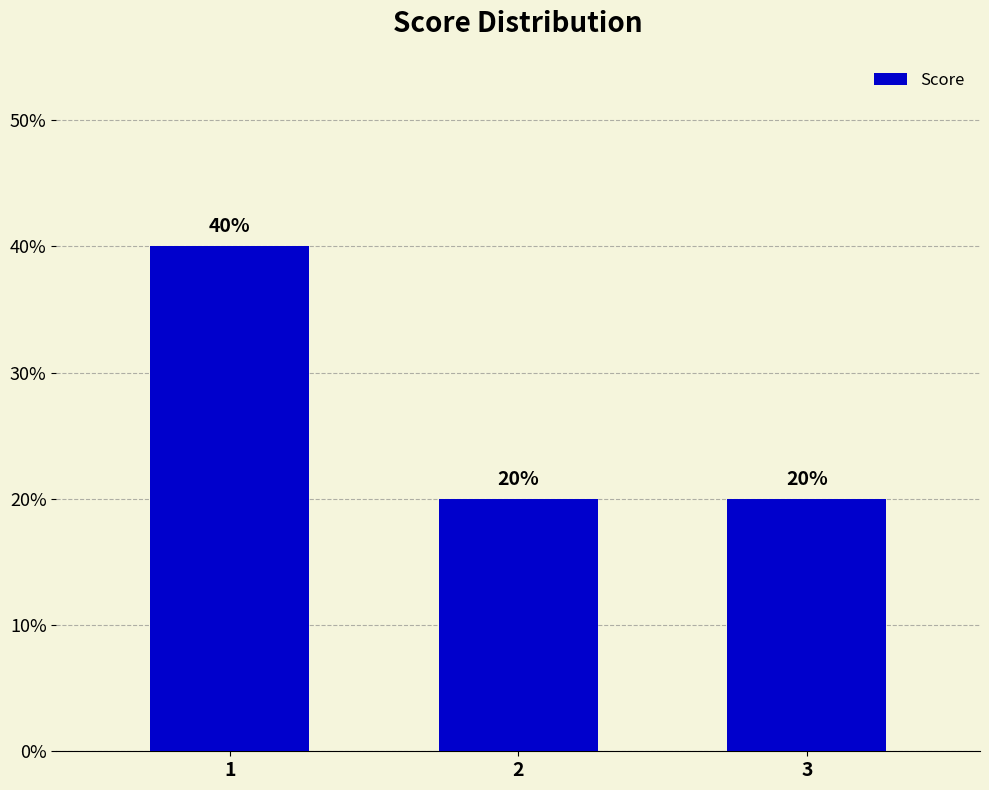

How many values are between 20 and 40?

3